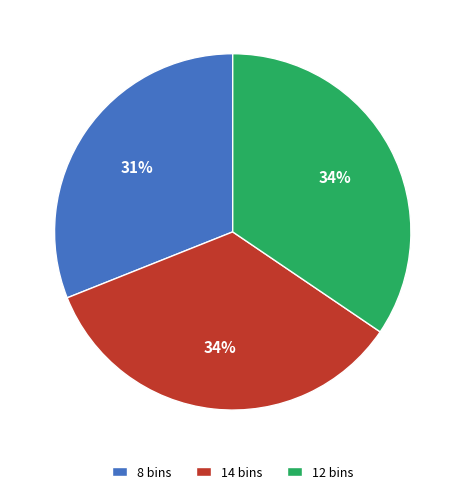

Combined, do 12 bins and 8 bins account for over 50%?

Yes